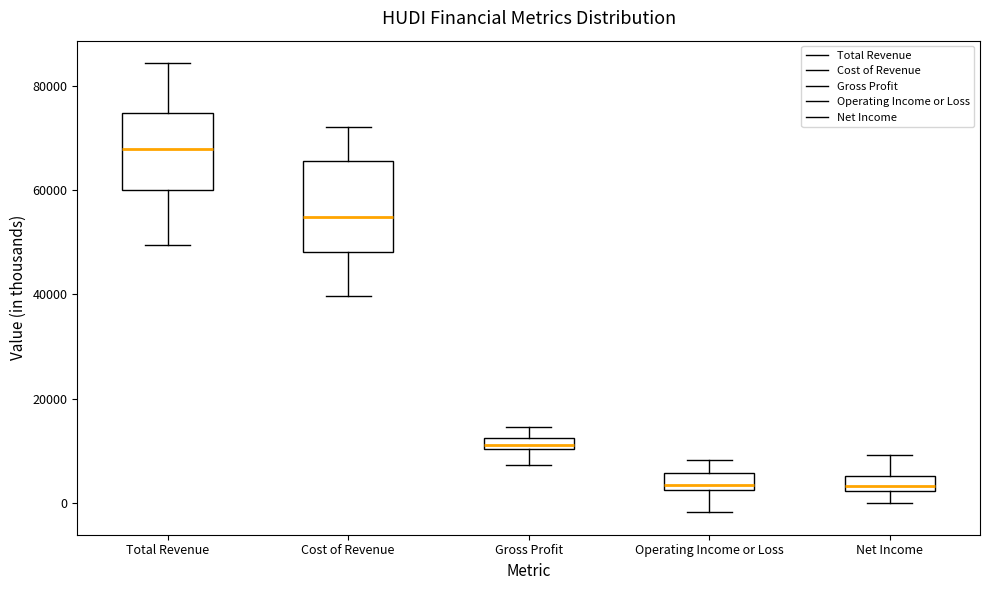

Which box's median line is the highest?

Total Revenue